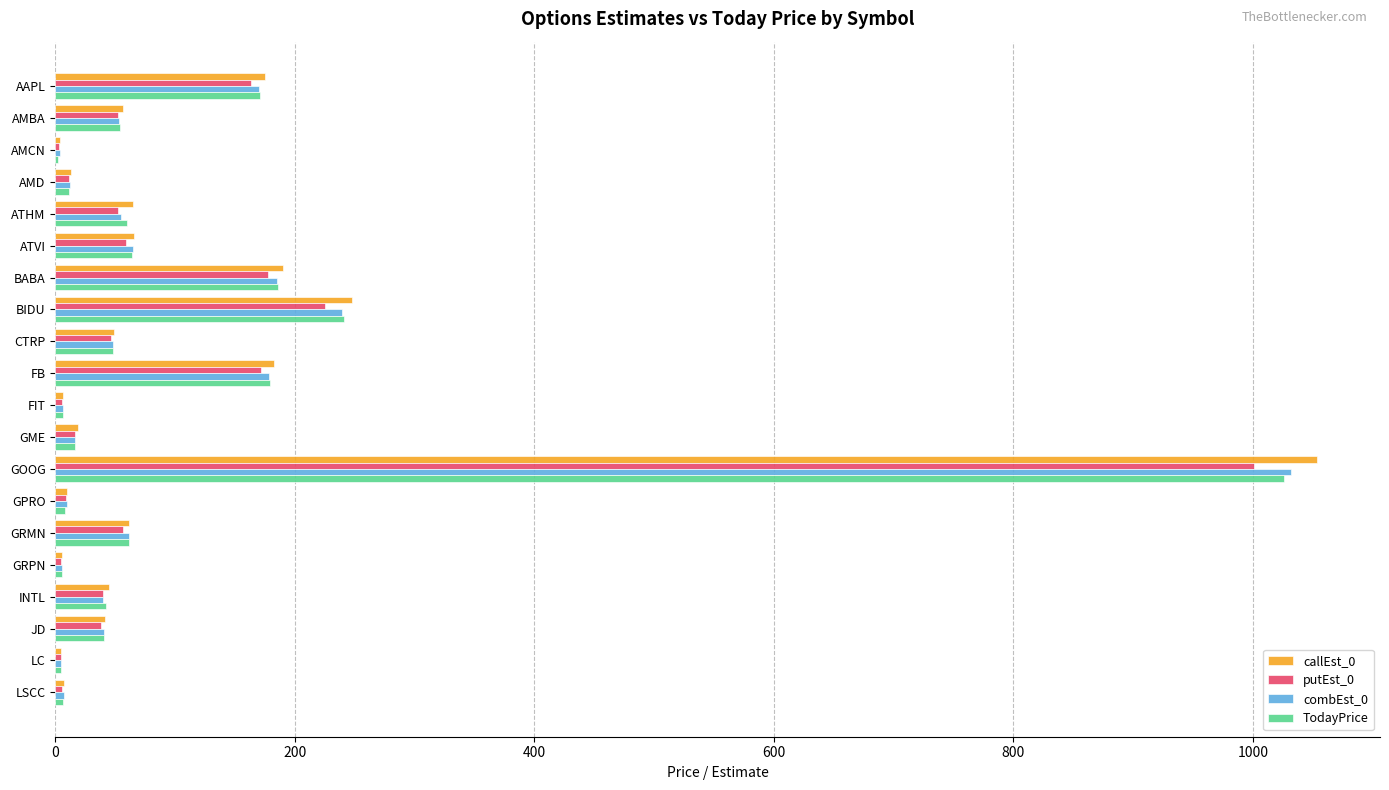

Which label corresponds to the largest value in the chart?

GOOG